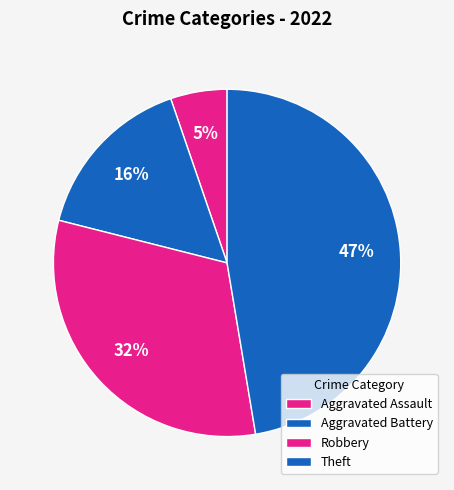

To the nearest percent, what portion does Theft represent?

47%